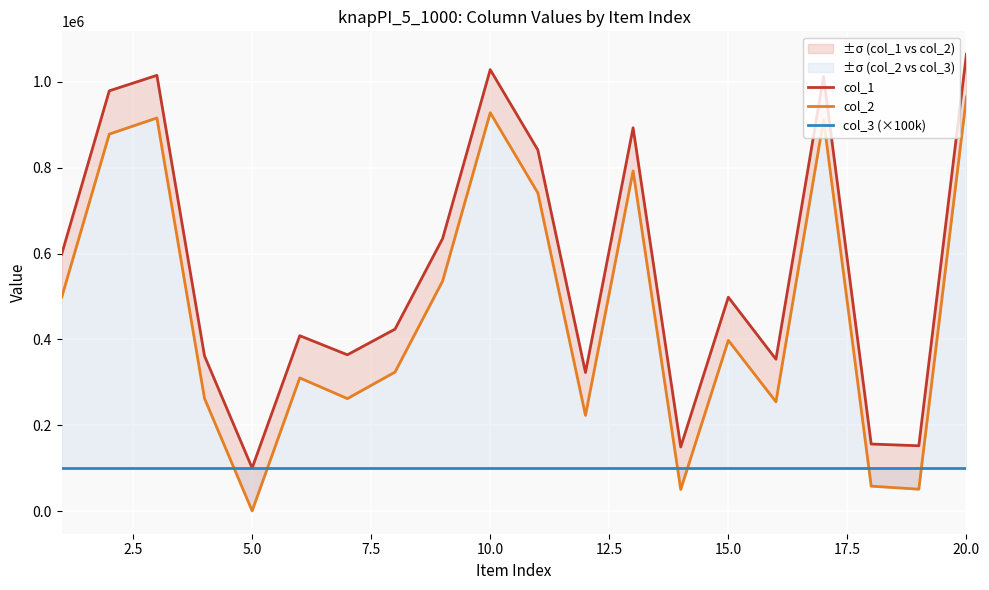

What is the difference between the maximum and minimum values in the col_2 series?

963301